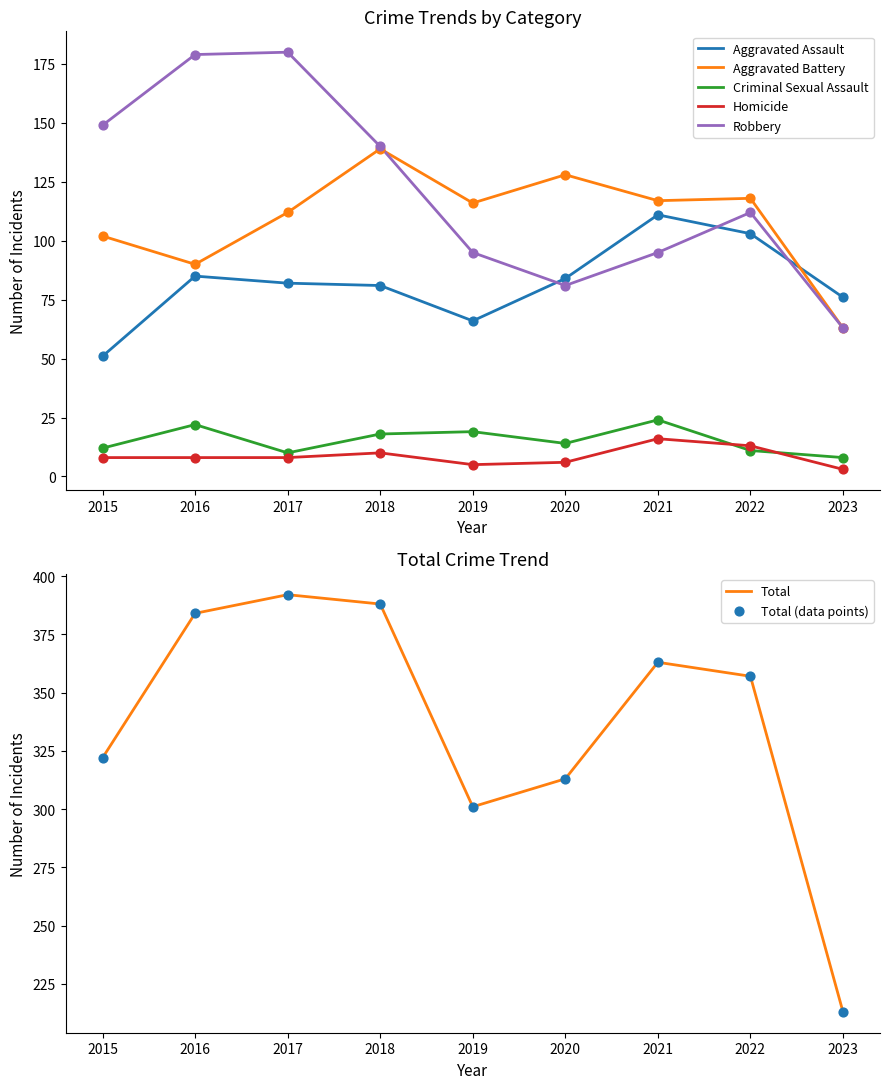

At which category is the sum across all series the highest?

2017